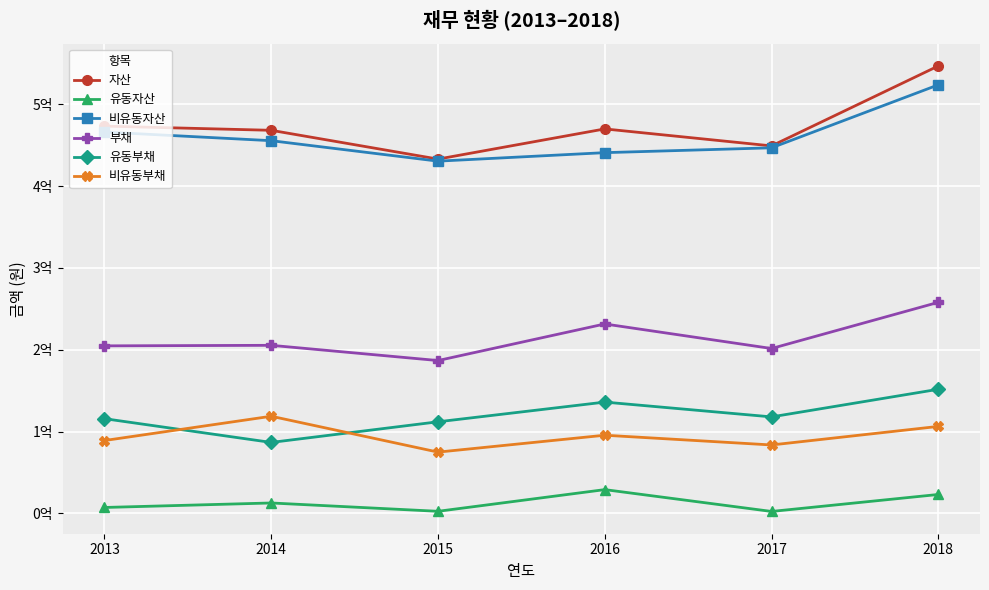

True or false: 자산 and 비유동부채 intersect in this chart.

False